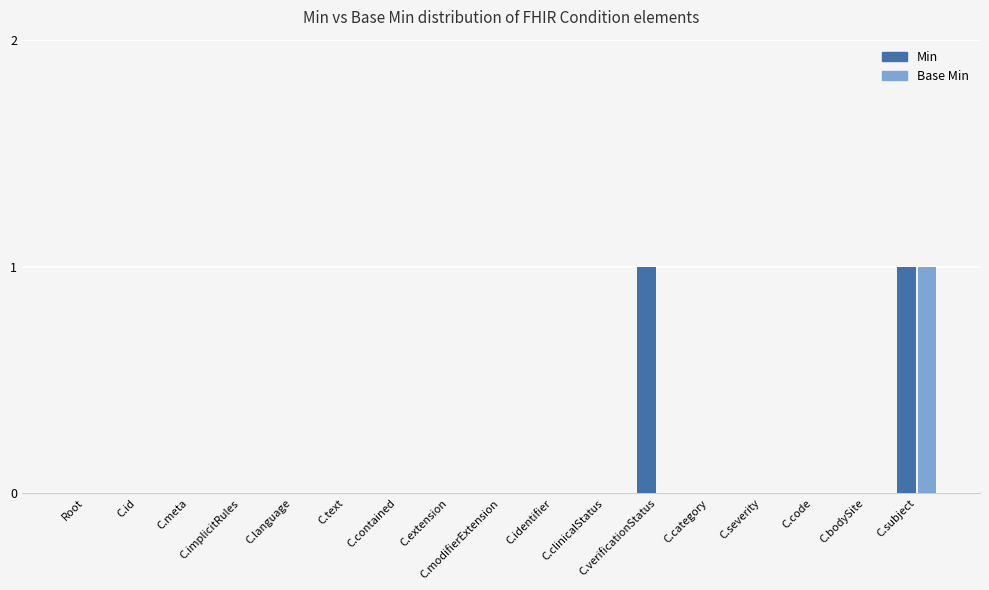

True or false: Min has a value of 0 at C.contained.

True